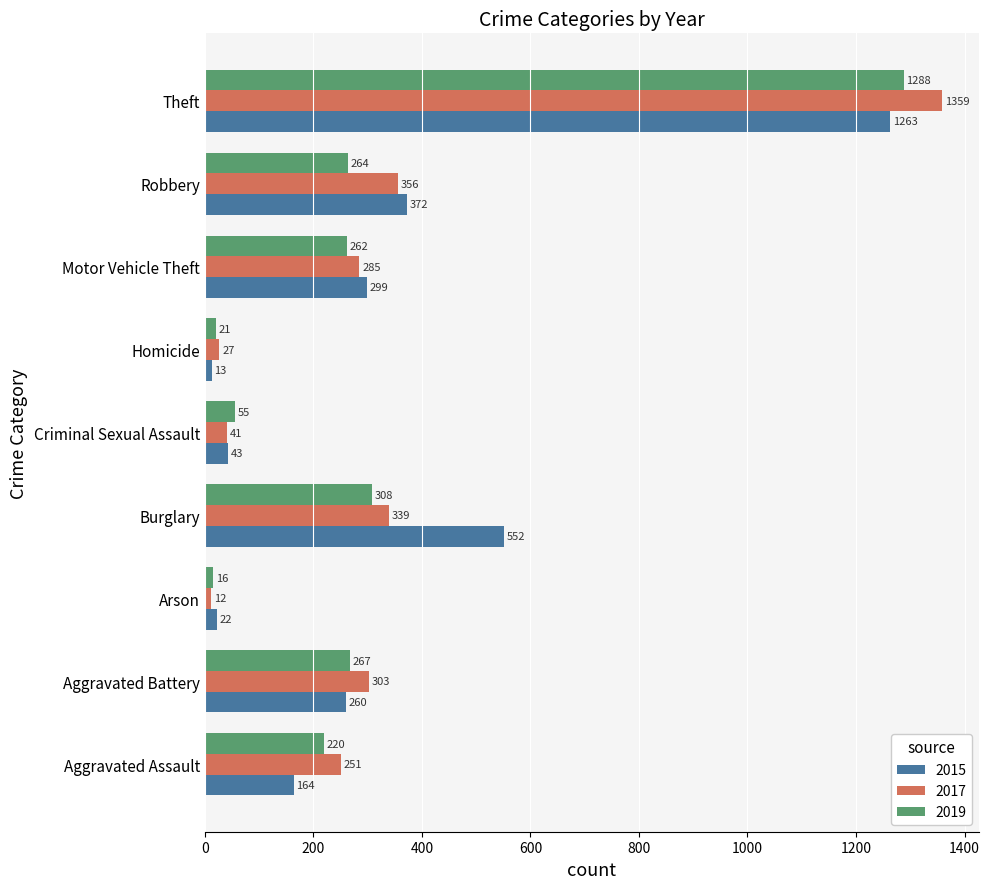

What is the difference between the highest and lowest values at Motor Vehicle Theft?

37